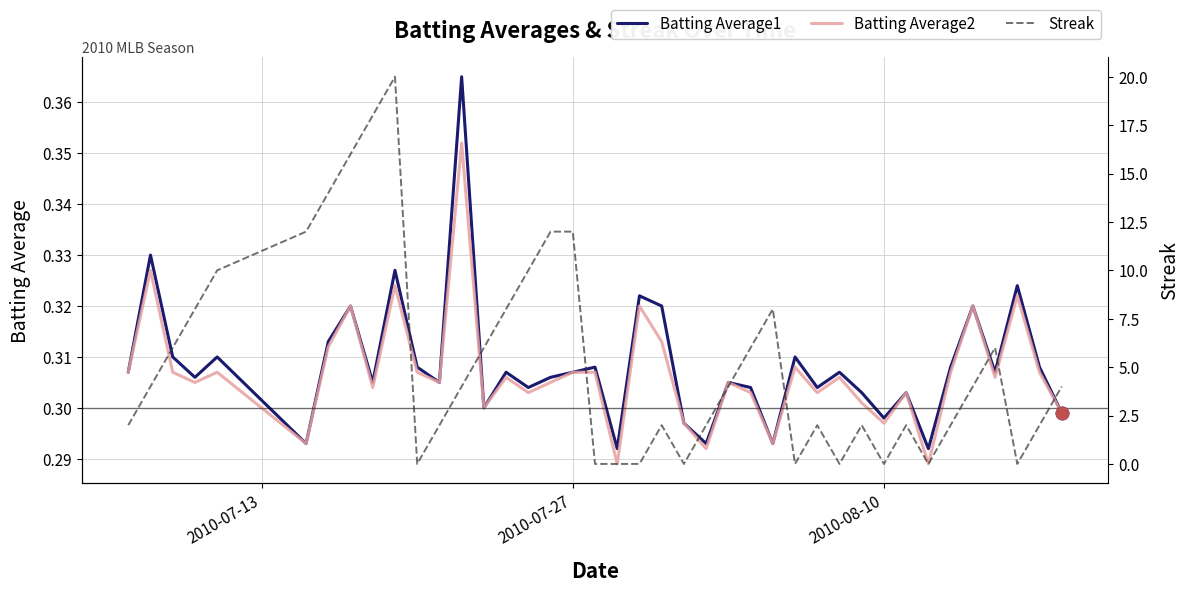

How many lines are shown in the chart?

3